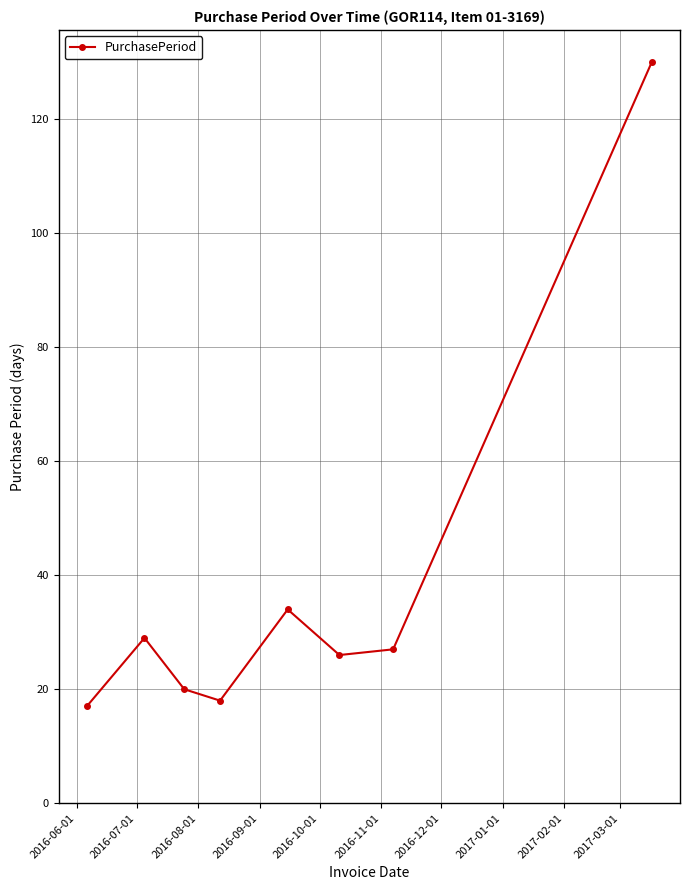

What is the sum of all values?

301